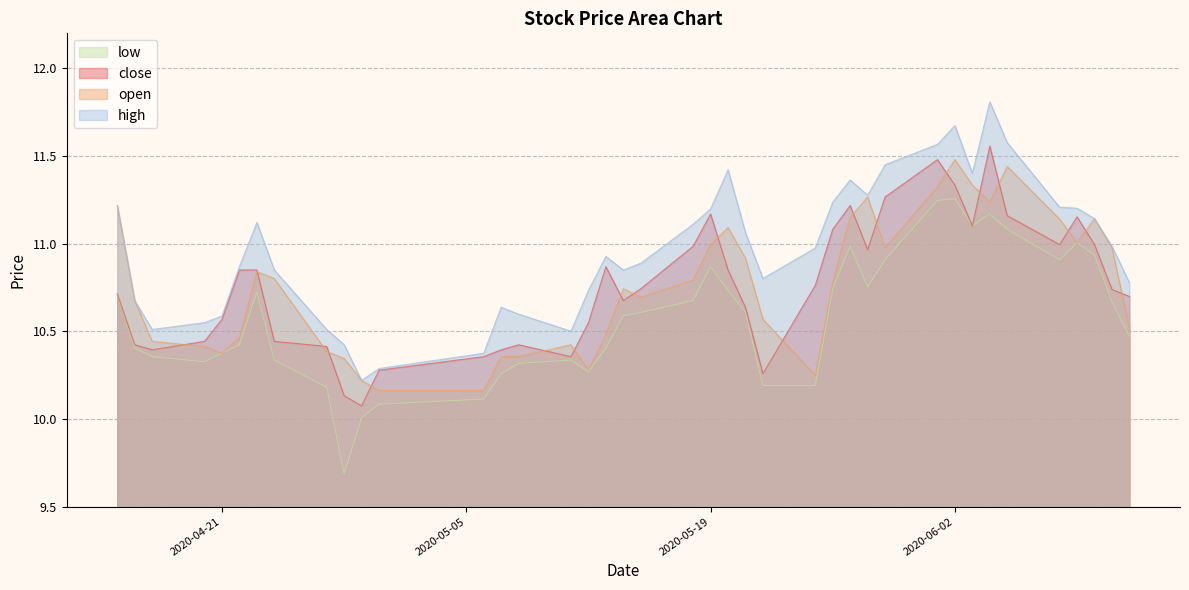

What is the difference between the open values at 2020-05-08 and 2020-06-02?

1.1